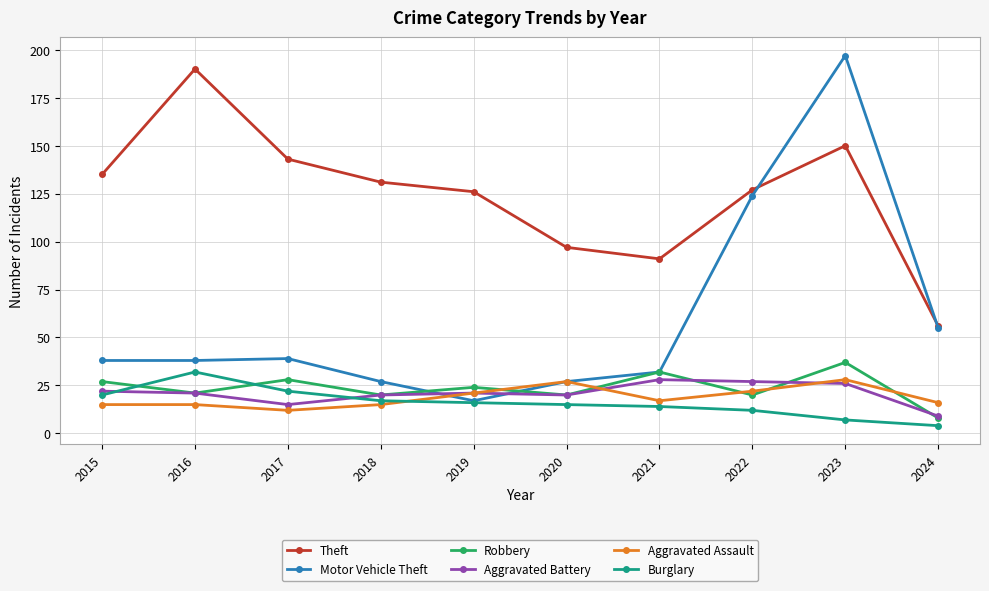

What is the approximate value of Burglary at 2021, to the nearest 5?

15